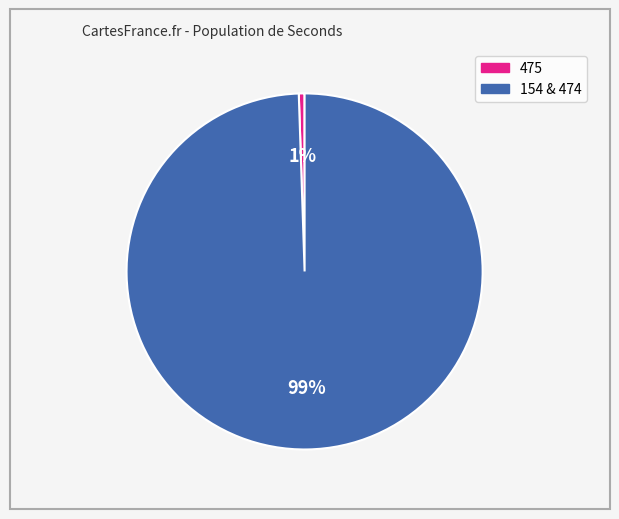

To the nearest percent, what is the average slice percentage?

50%